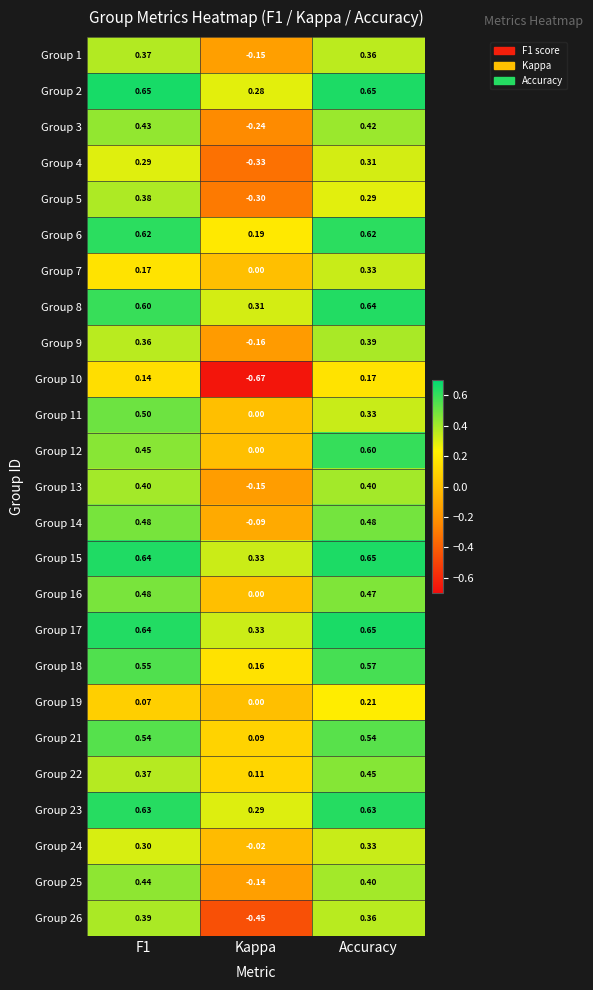

Which category has the lowest value across all series?

Kappa